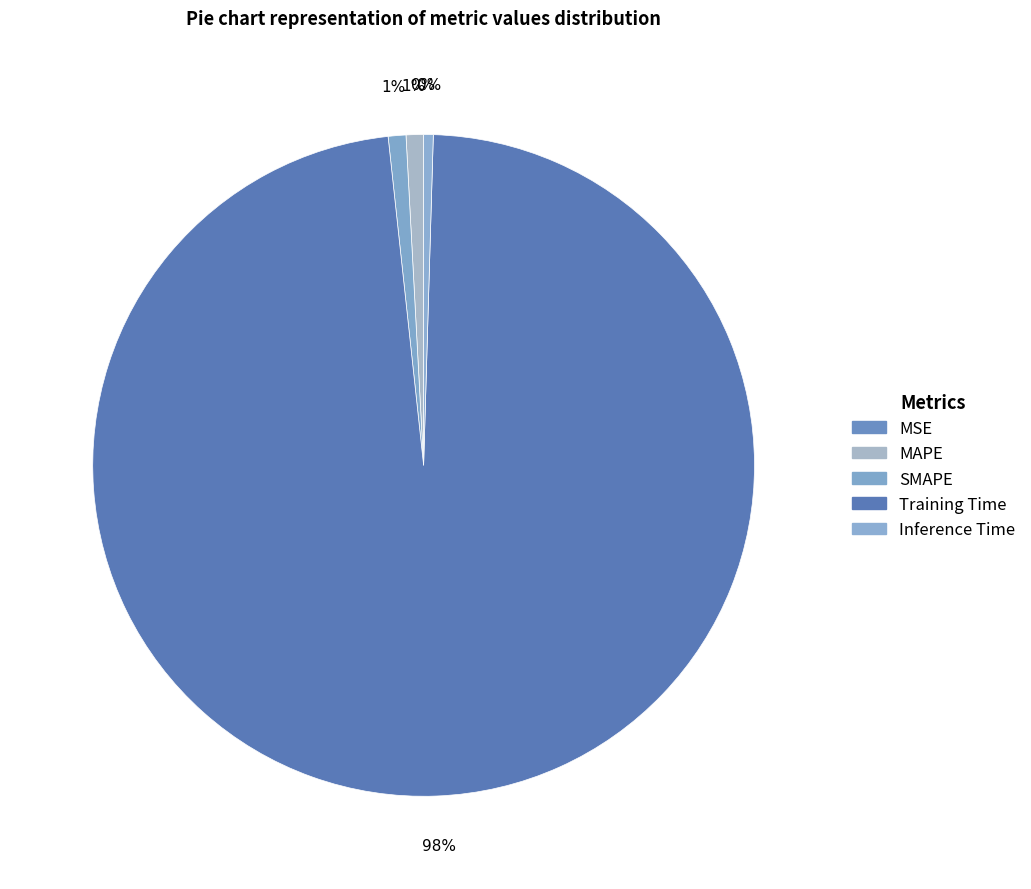

To the nearest percent, what is the average slice percentage?

20%